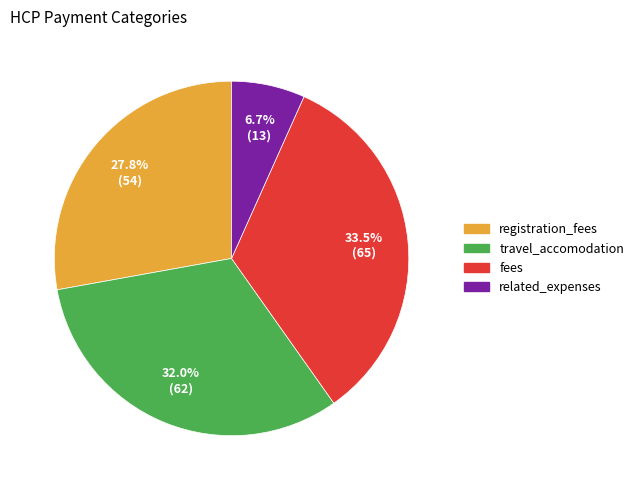

Is there any slice that represents more than half of the pie?

No